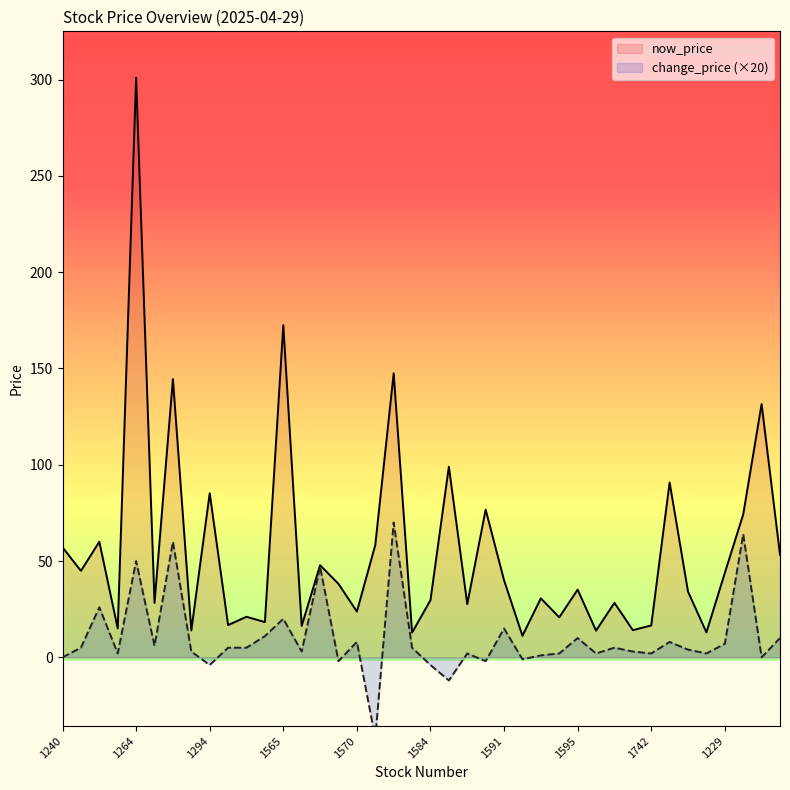

What is the total value across all series at 1593?

31.6